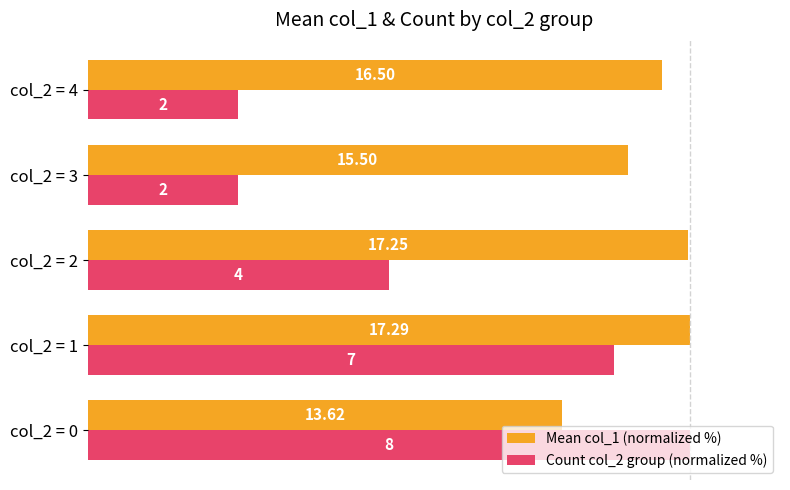

What is the maximum value for Mean col_1 (normalized %)?

100.0